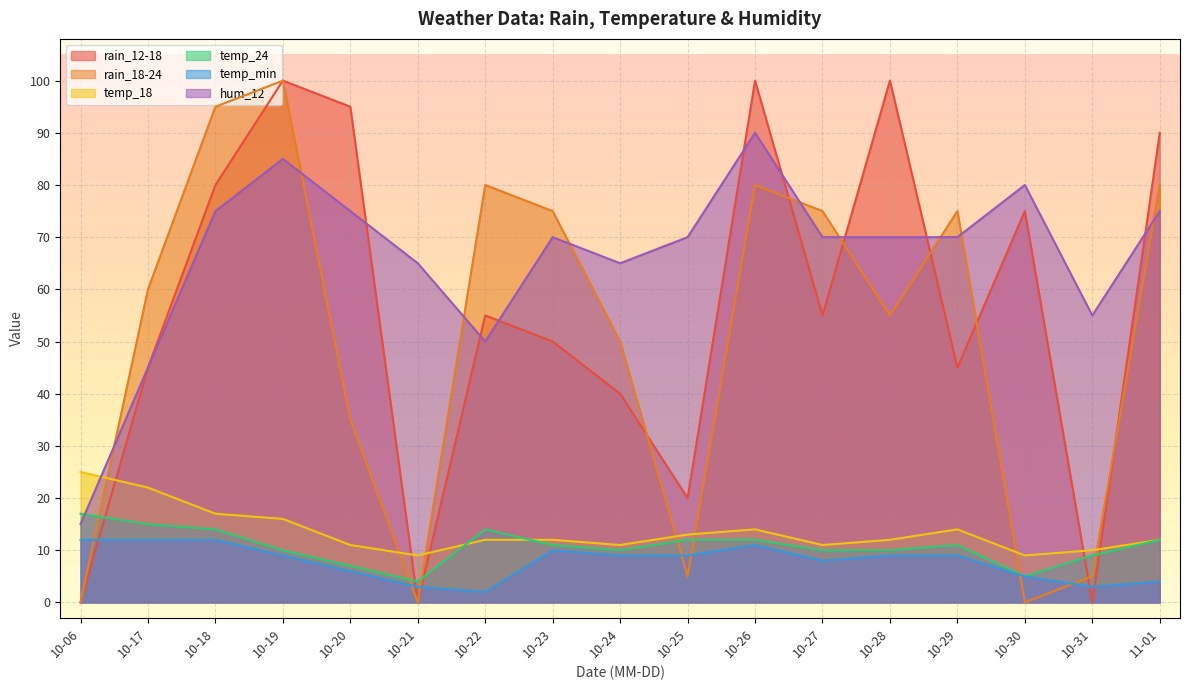

What is the sum of all temp_min values?

133